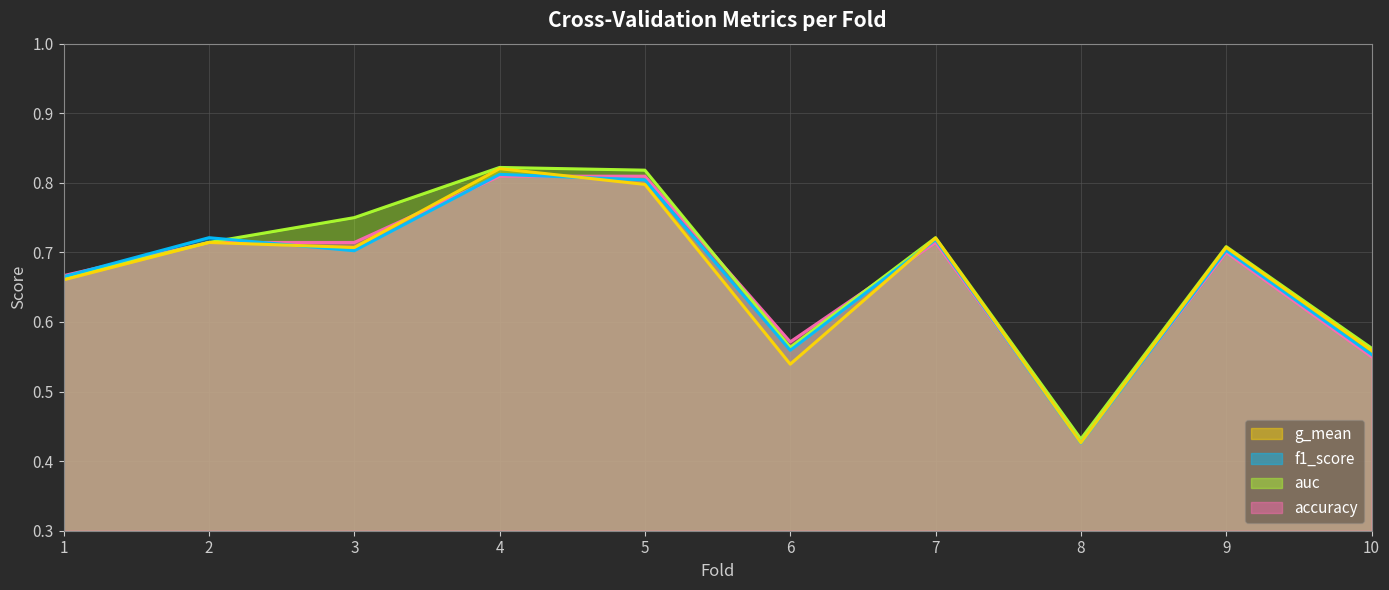

True or false: accuracy has a value of 0.6 at 6.

True